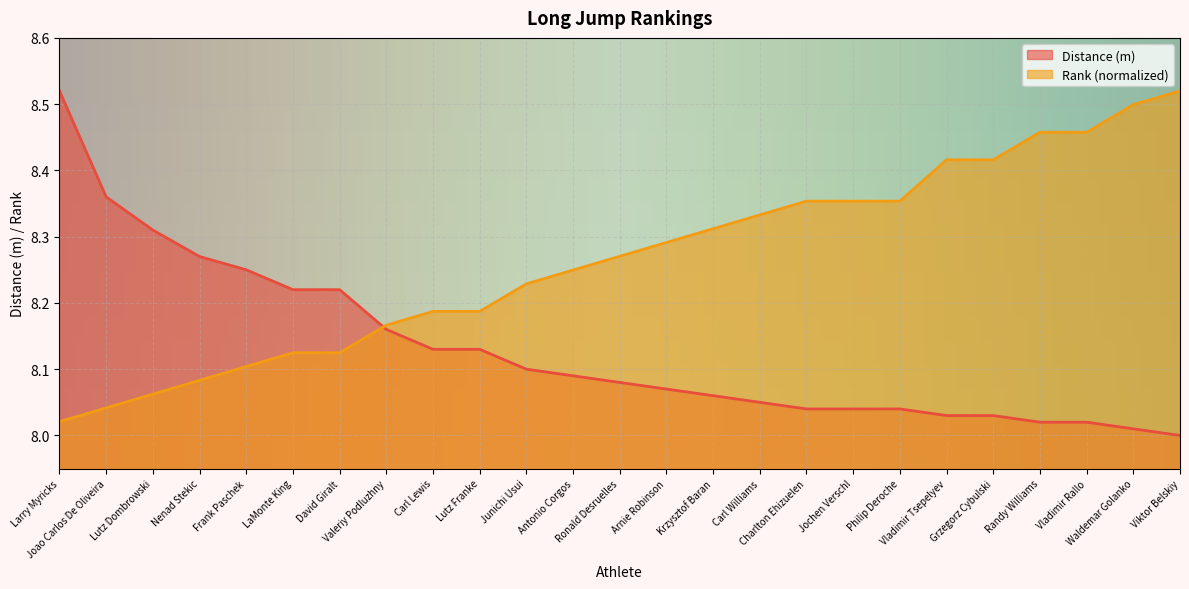

At how many categories does at least one series exceed 8?

25